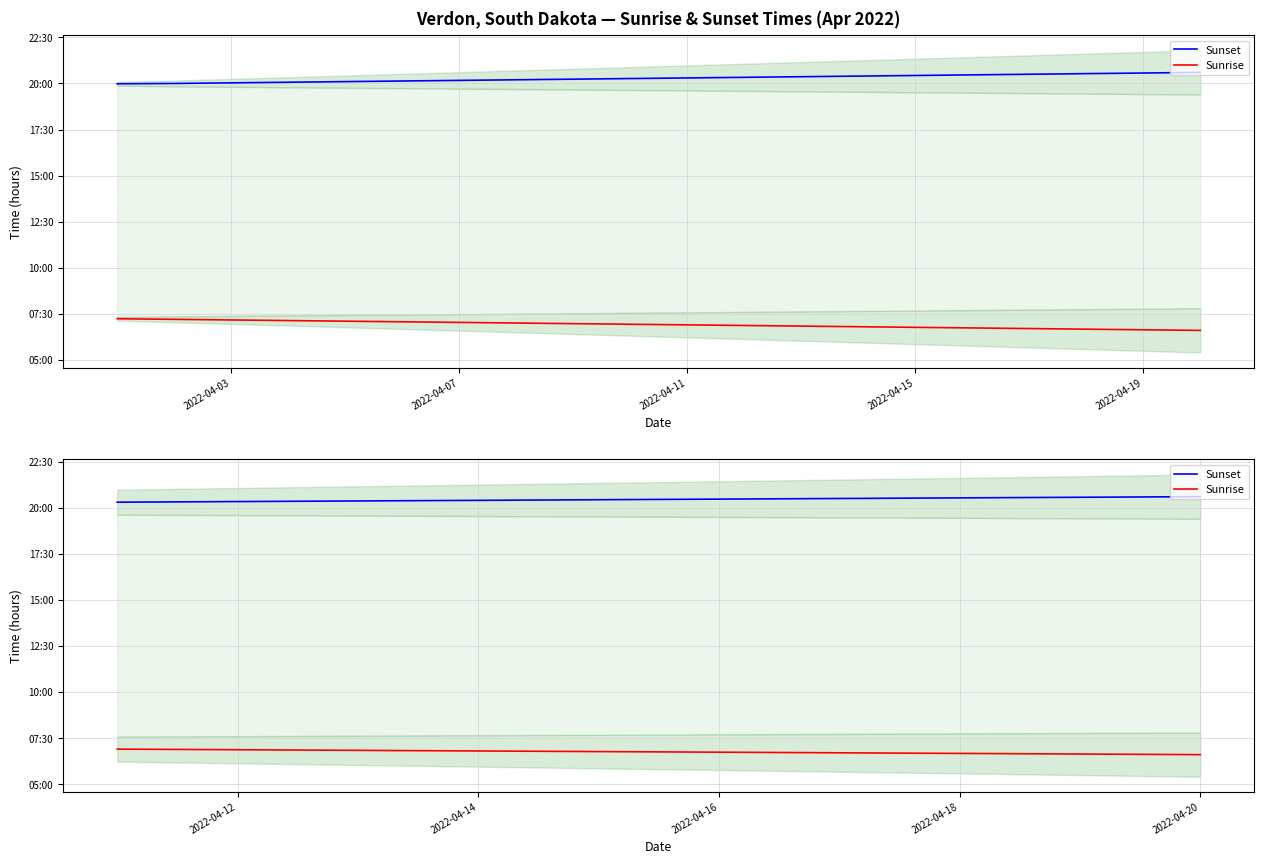

Count the Sunrise values in the range 6 to 7.

10